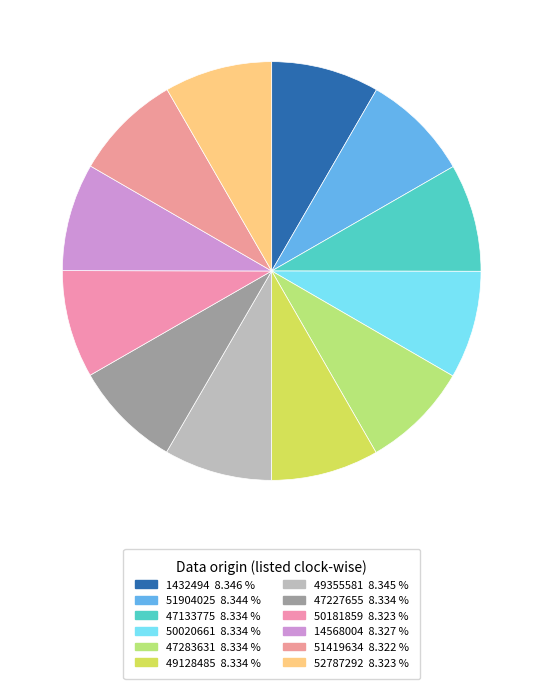

Count the number of slices in the pie.

12